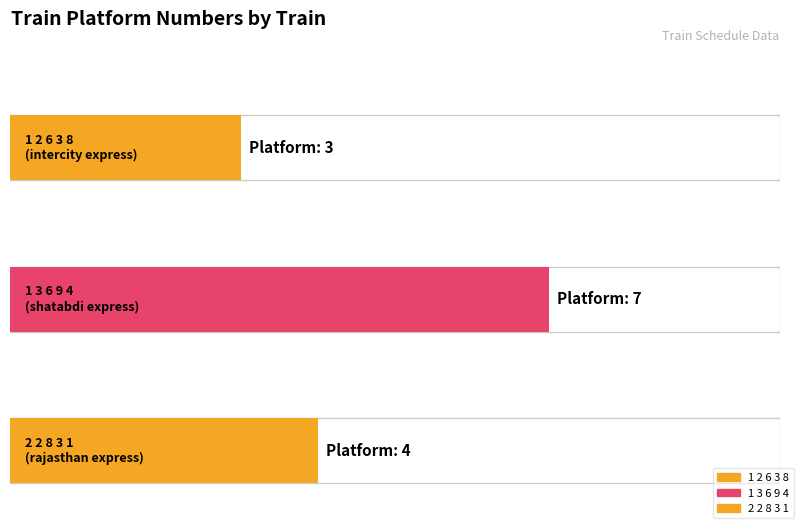

What position from the left is 2 2 8 3 1
rajasthan express?

3